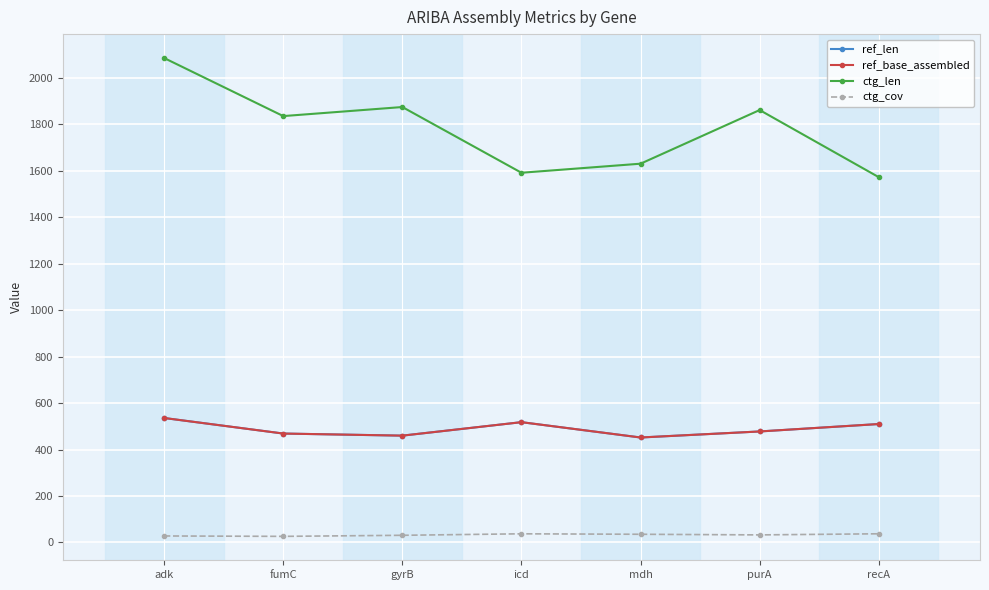

Reading left to right, transcribe all the data shown in this chart.

ref_len: adk=536.0	fumC=469.0	gyrB=460.0	icd=518.0	mdh=452.0	purA=478.0	recA=510.0
ref_base_assembled: adk=536.0	fumC=469.0	gyrB=460.0	icd=518.0	mdh=452.0	purA=478.0	recA=510.0
ctg_len: adk=2086.0	fumC=1836.0	gyrB=1875.0	icd=1592.0	mdh=1631.0	purA=1862.0	recA=1573.0
ctg_cov: adk=28.0	fumC=26.3	gyrB=30.9	icd=37.3	mdh=35.3	purA=32.6	recA=37.4